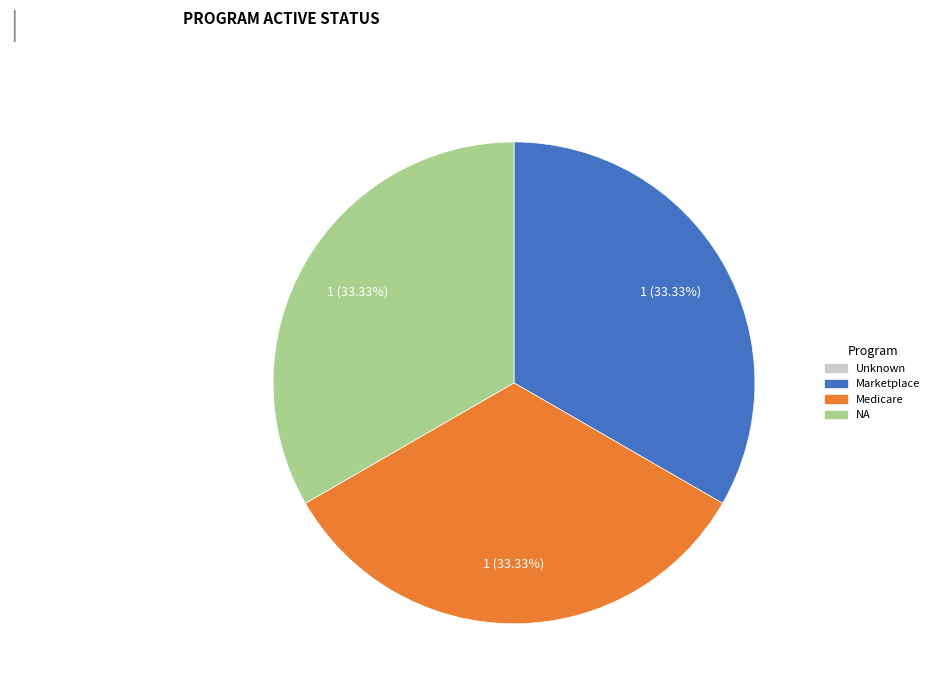

Is there a majority slice in this chart?

No